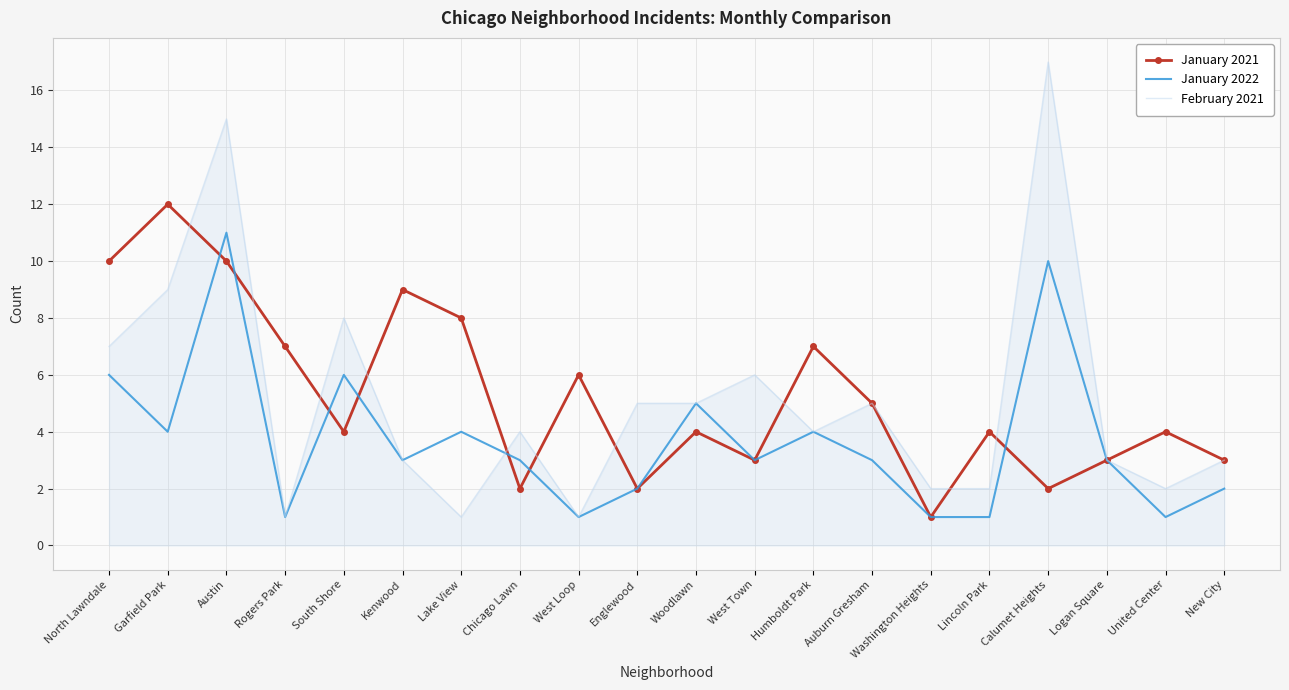

Reading left to right, extract all data points from this chart.

January 2021: 10	12	10	7	4	9	8	2	6	2	4	3	7	5	1	4	2	3	4	3
January 2022: 6	4	11	1	6	3	4	3	1	2	5	3	4	3	1	1	10	3	1	2
February 2021: 7	9	15	1	8	3	1	4	1	5	5	6	4	5	2	2	17	3	2	3